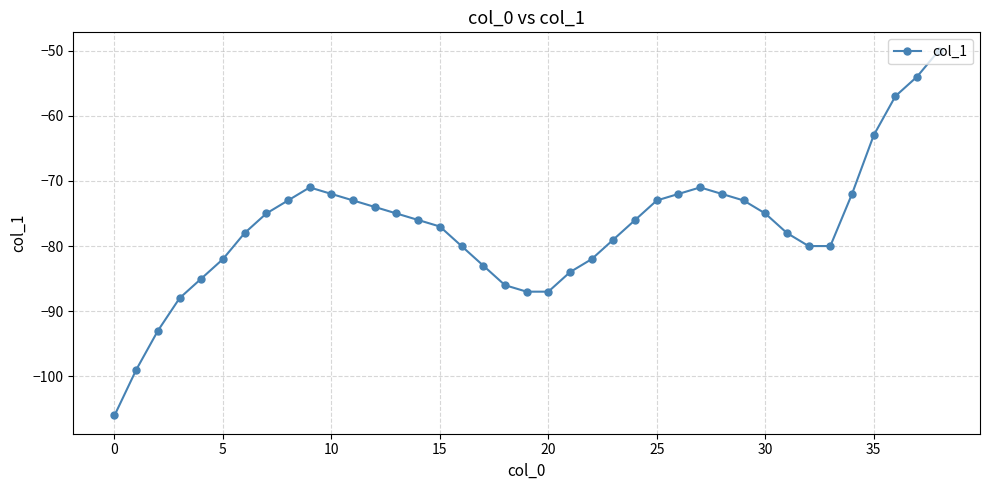

True or false: there are more than 1 points higher than both neighbors.

True